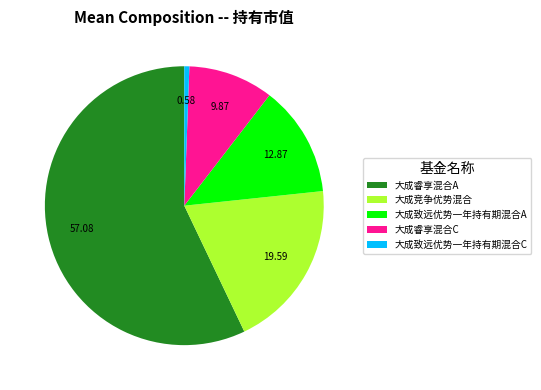

How many slices are in this pie chart?

5